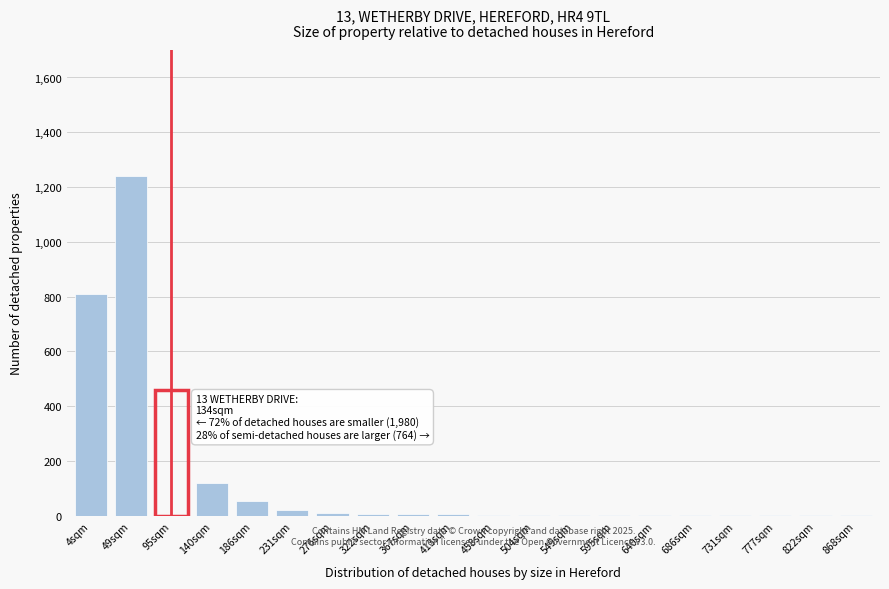

The chart shows a value of 2 at 595sqm. True or false?

True